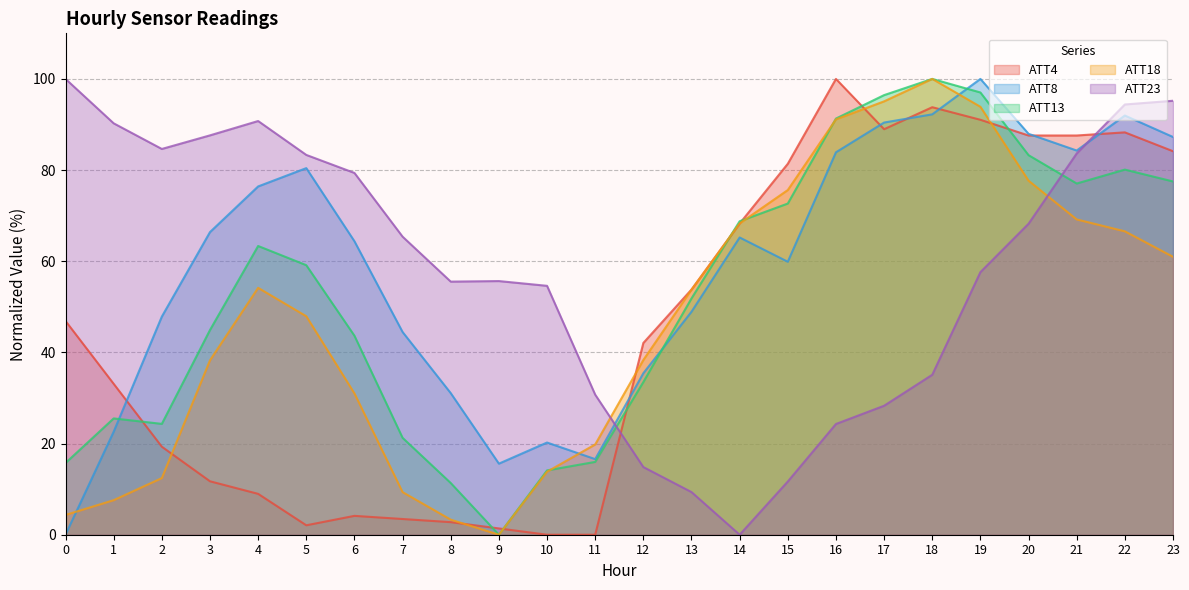

What value does the ATT13 series have at 17?

96.4